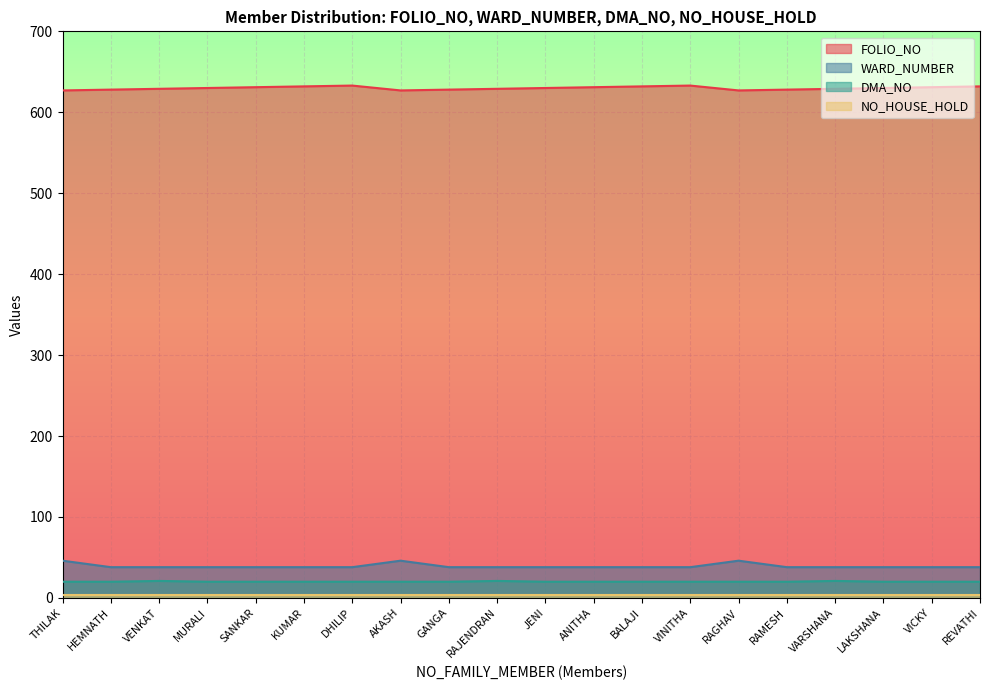

The FOLIO_NO series shows 628 at HEMNATH. True or false?

True